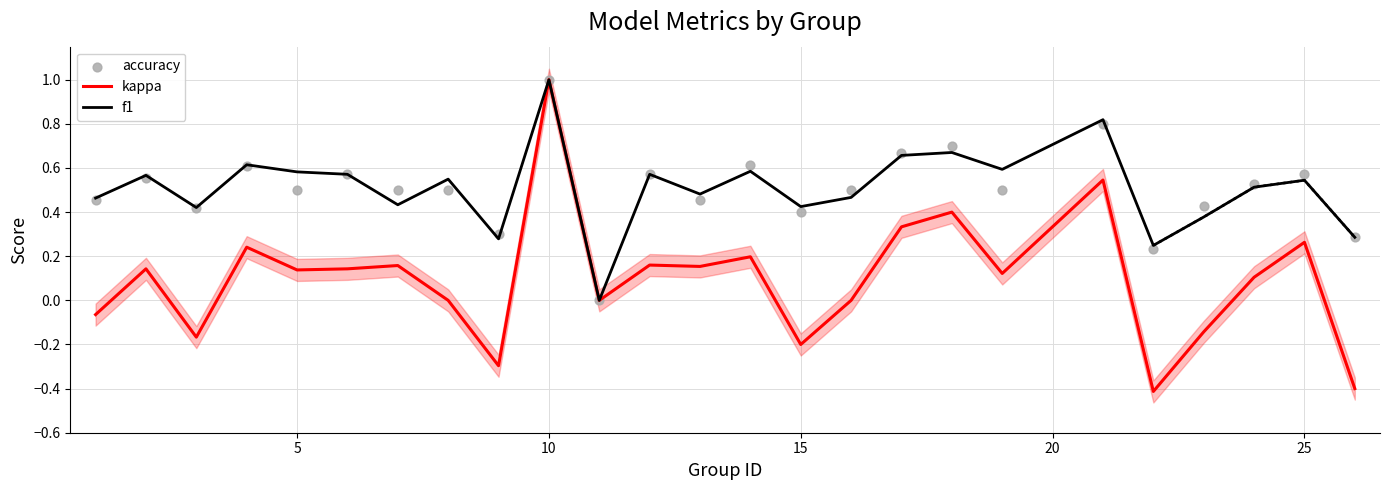

Which category has the highest value in the kappa series?

10